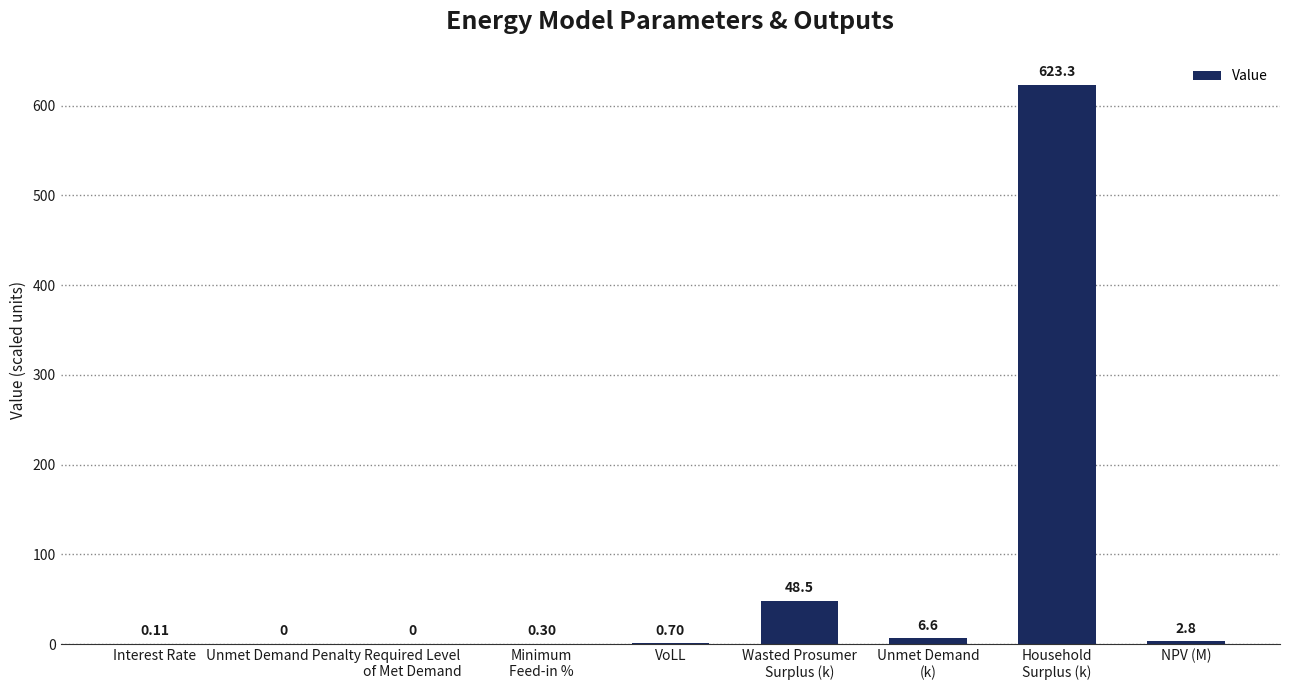

What is the greatest value displayed?

623.3